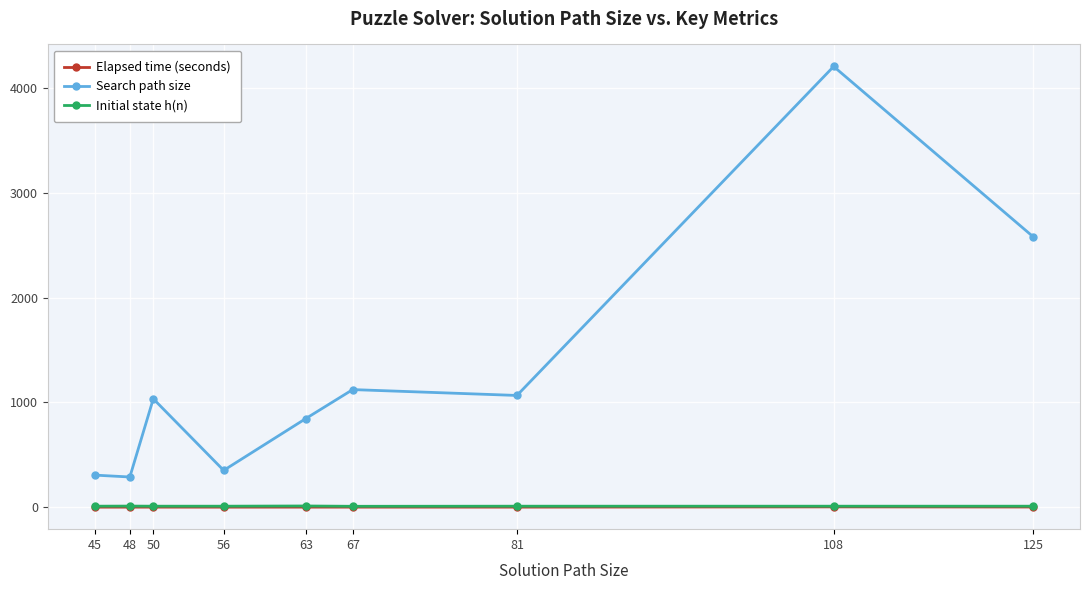

Which series changed the most between 56 and 125?

Search path size